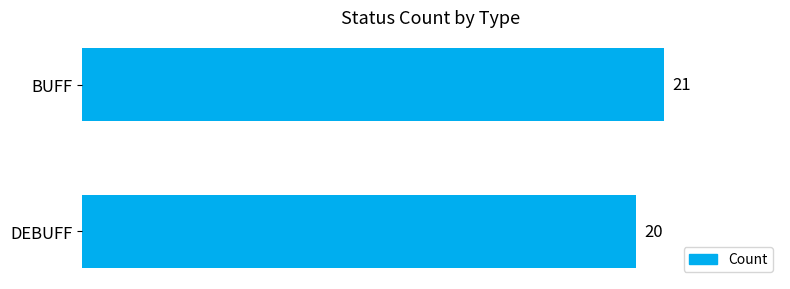

True or false: the data shows 34 at BUFF.

False